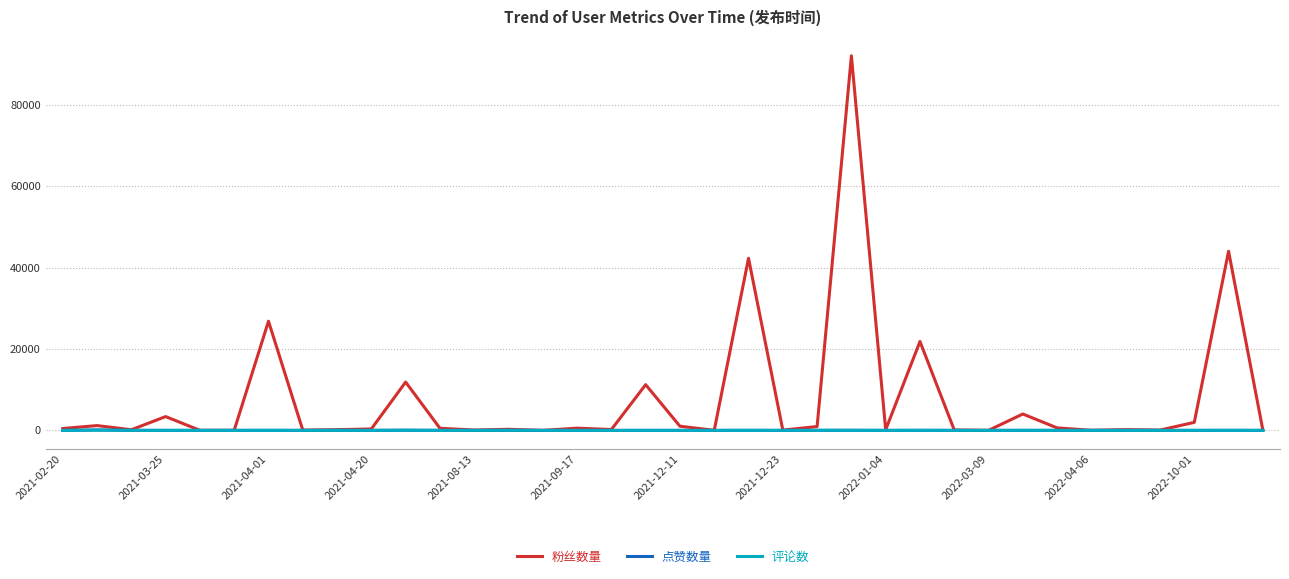

What is the highest value of the 粉丝数量 series?

92138